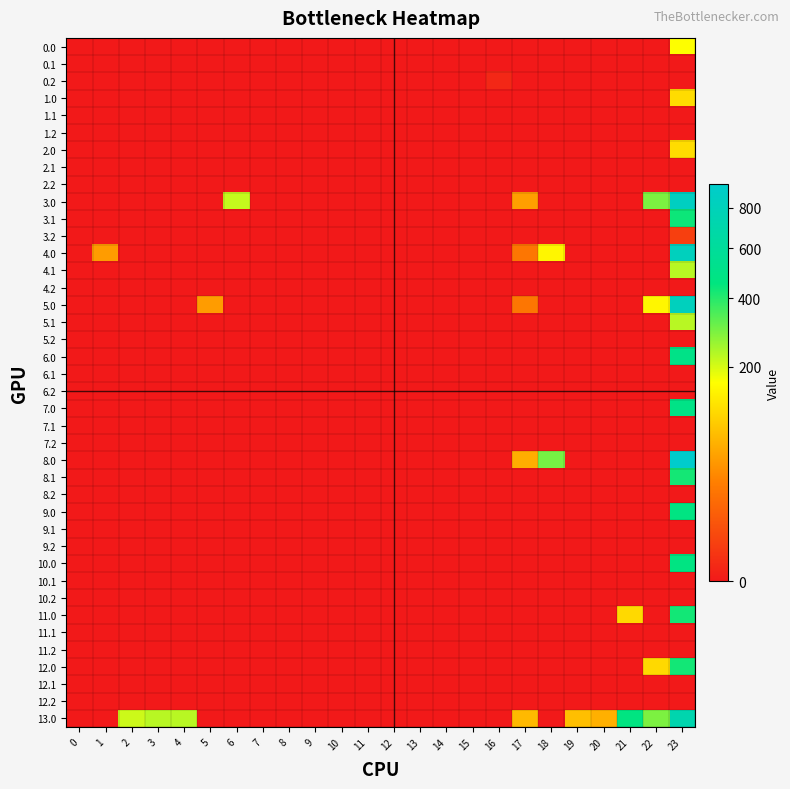

Between 3 and 15, which is larger?

3